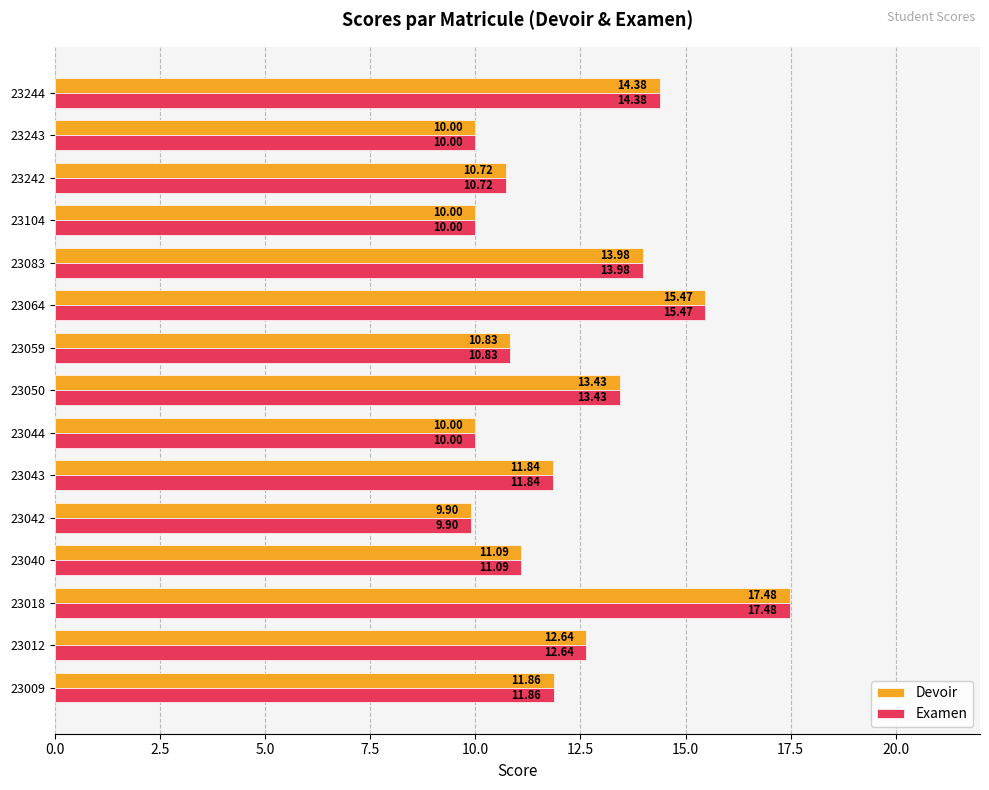

Is the value of Devoir at 23043 greater than the value of Examen at 23104?

Yes